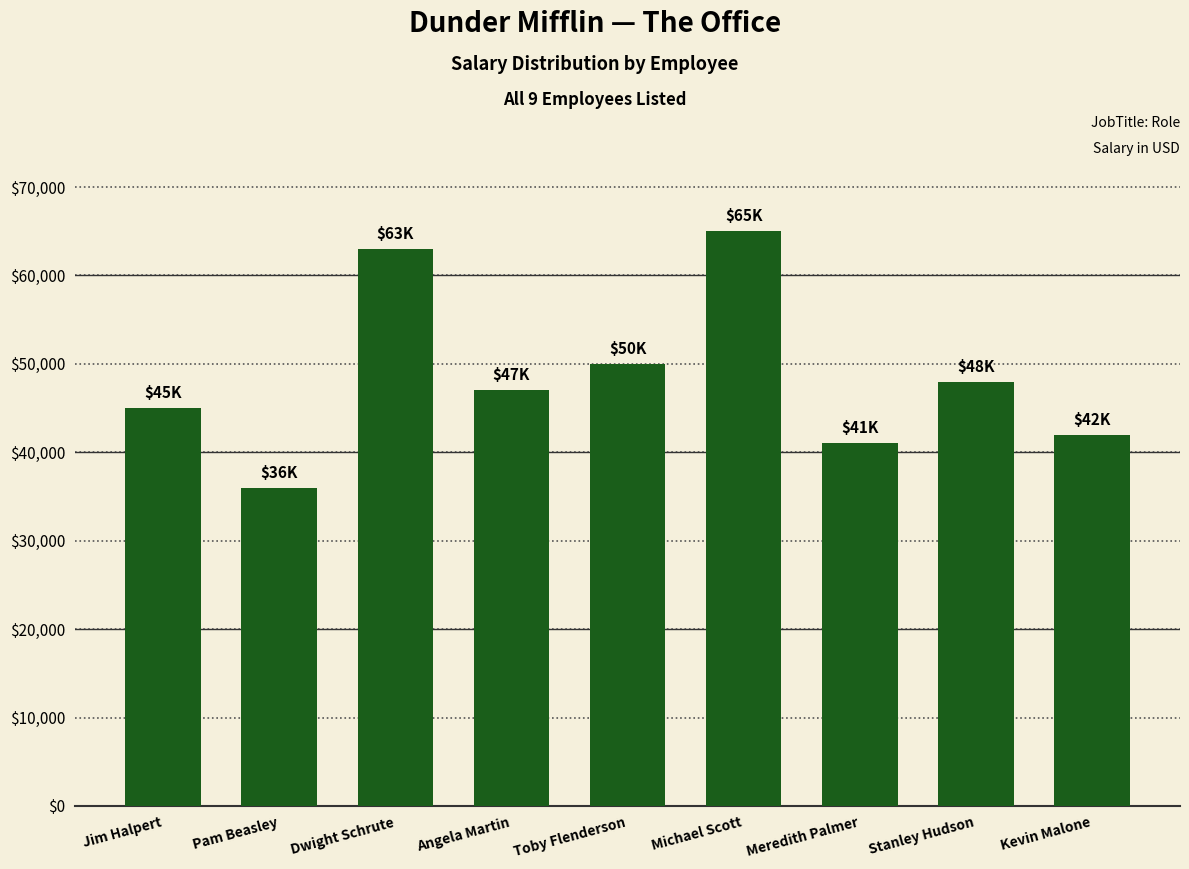

What is the sum of the values at Pam Beasley and Michael Scott?

101000